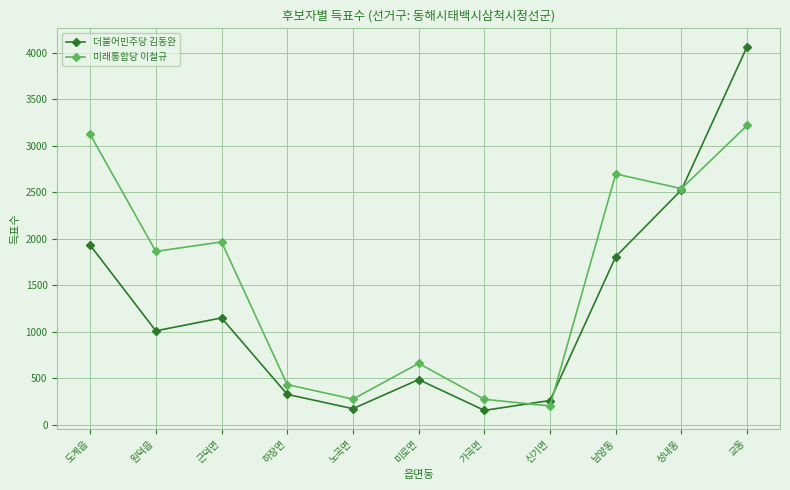

How many times do 더불어민주당 김동완 and 미래통합당 이철규 cross each other?

3